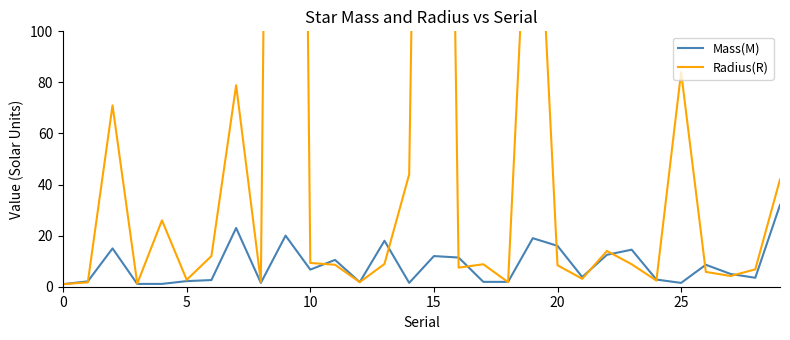

True or false: Mass(M) has a value of 23.0 at 7.

True